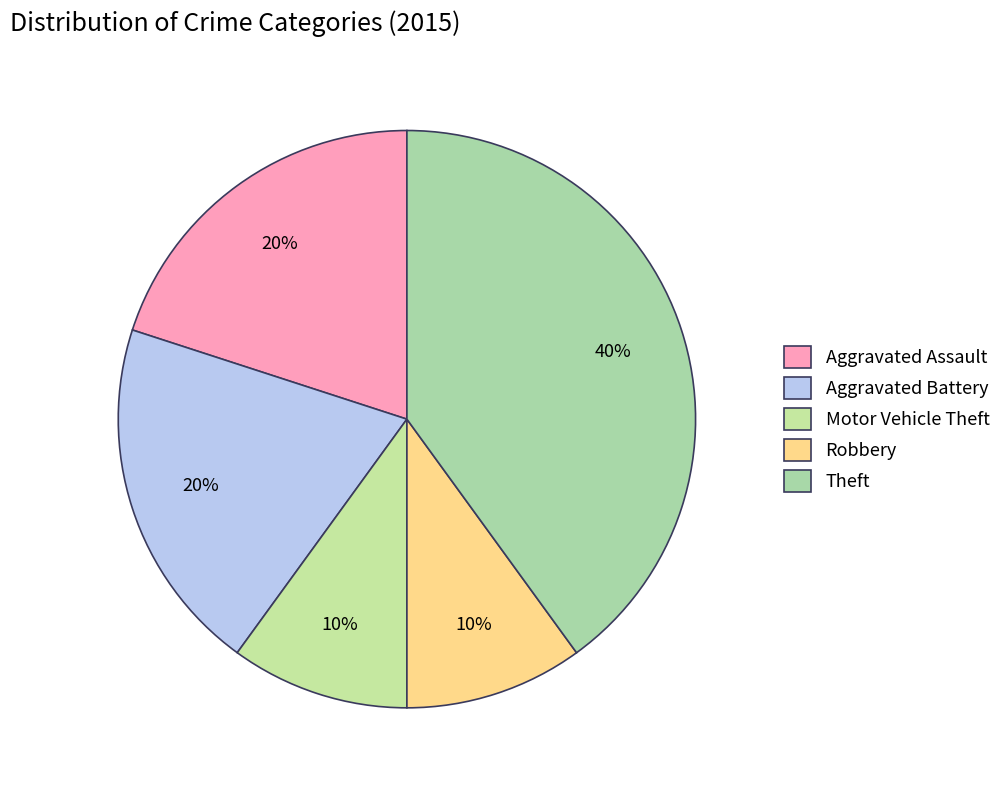

To the nearest percent, what is the combined percentage of Aggravated Battery and Theft?

60%